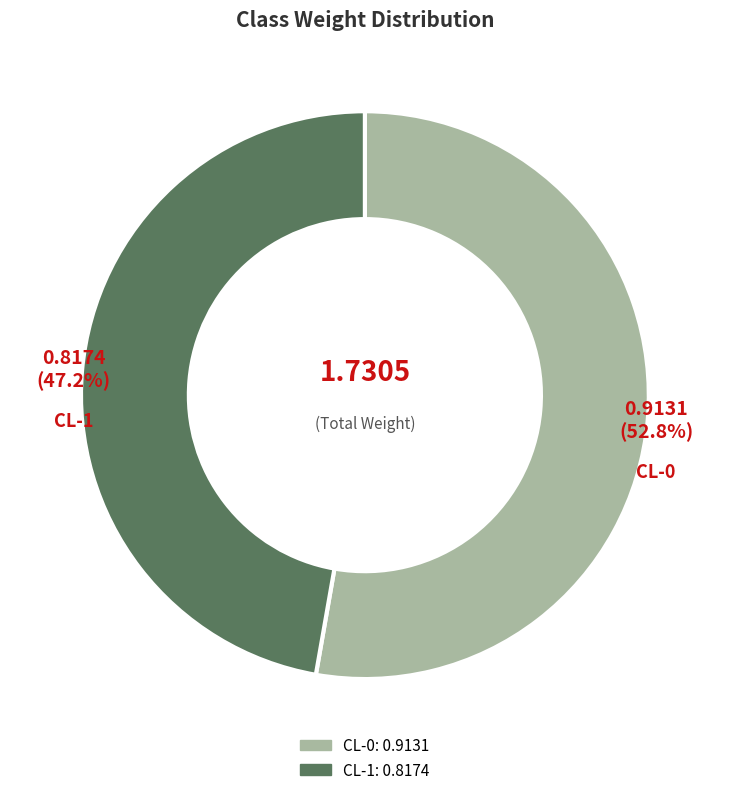

To the nearest percent, what is the difference between the CL-0 and CL-1 slice percentages?

6%